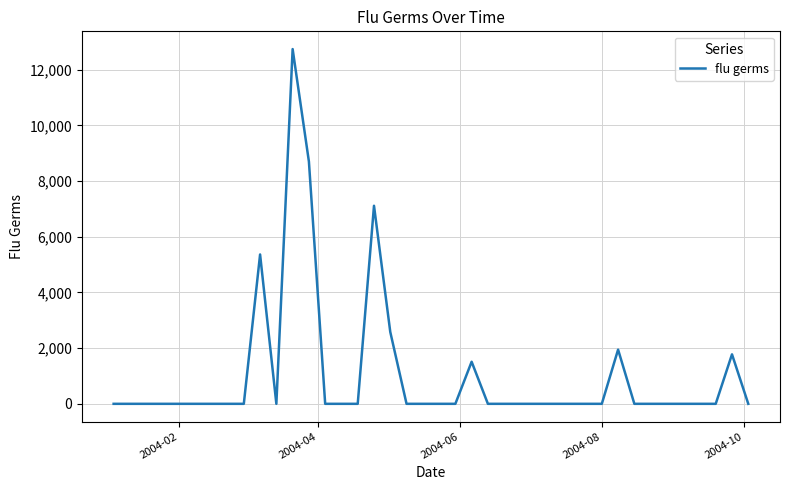

What is the maximum value shown in the chart?

12742.5